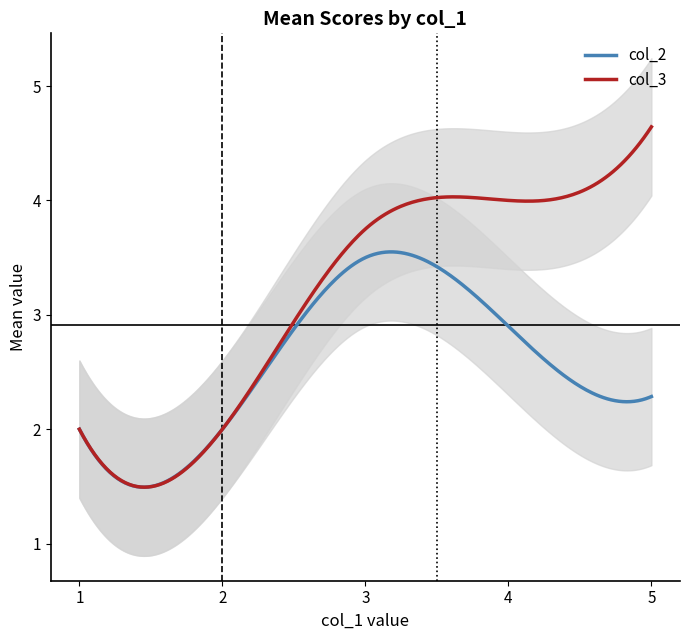

Which series has the widest spread of values?

col_2